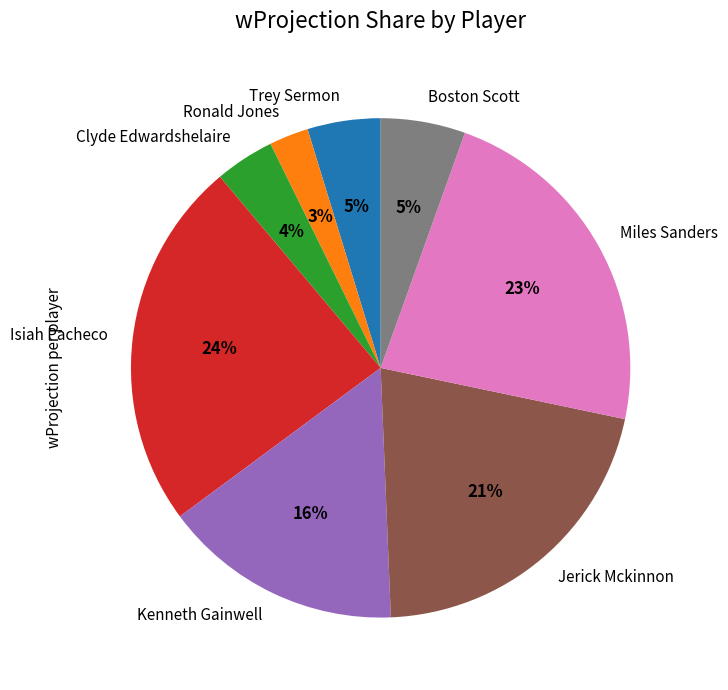

Which category has the biggest portion of the pie?

Isiah Pacheco